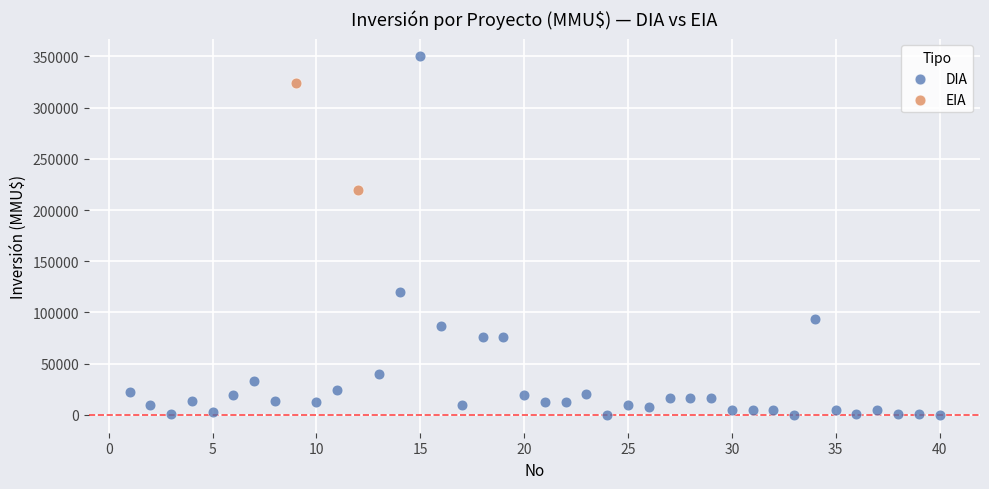

What are all the series names shown in the legend?

DIA, EIA